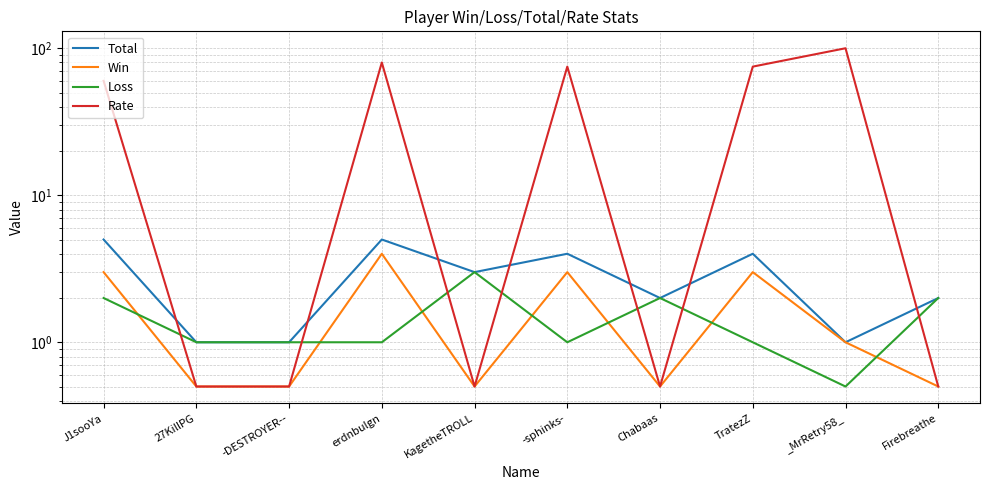

Rank the series by their maximum value, from lowest to highest.

Loss, Win, Total, Rate